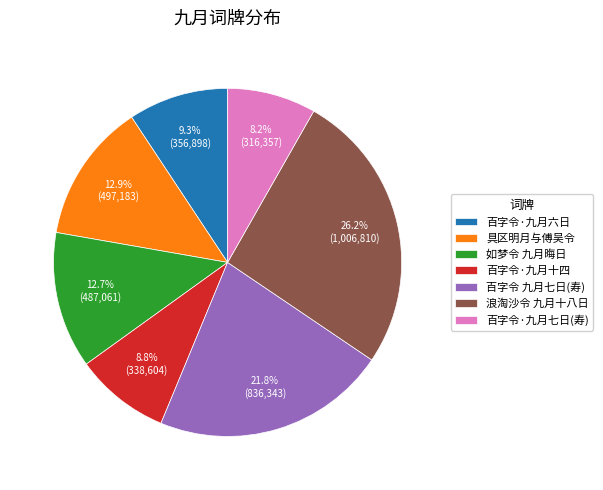

What is the smallest slice in the pie chart?

百字令·九月七日(寿)